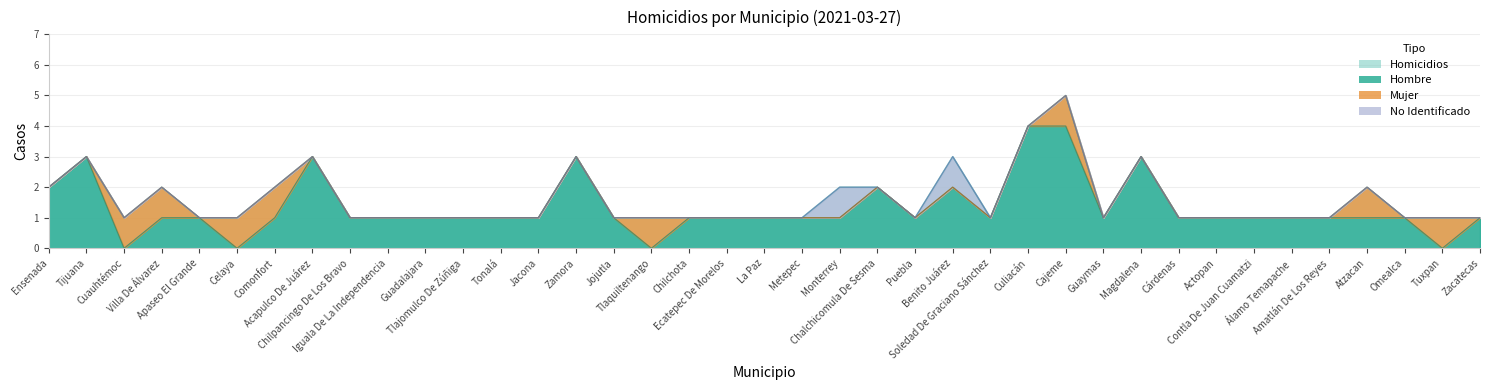

True or false: Homicidios and Hombre intersect in this chart.

False